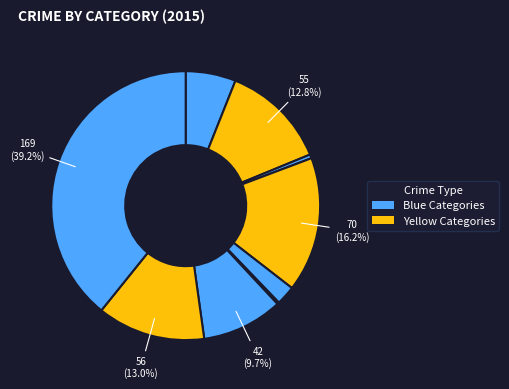

Rank the categories by value from highest to lowest.

Theft, Burglary, Robbery, Aggravated Battery, Motor Vehicle Theft, Aggravated Assault, Criminal Sexual Assault, Arson, Homicide